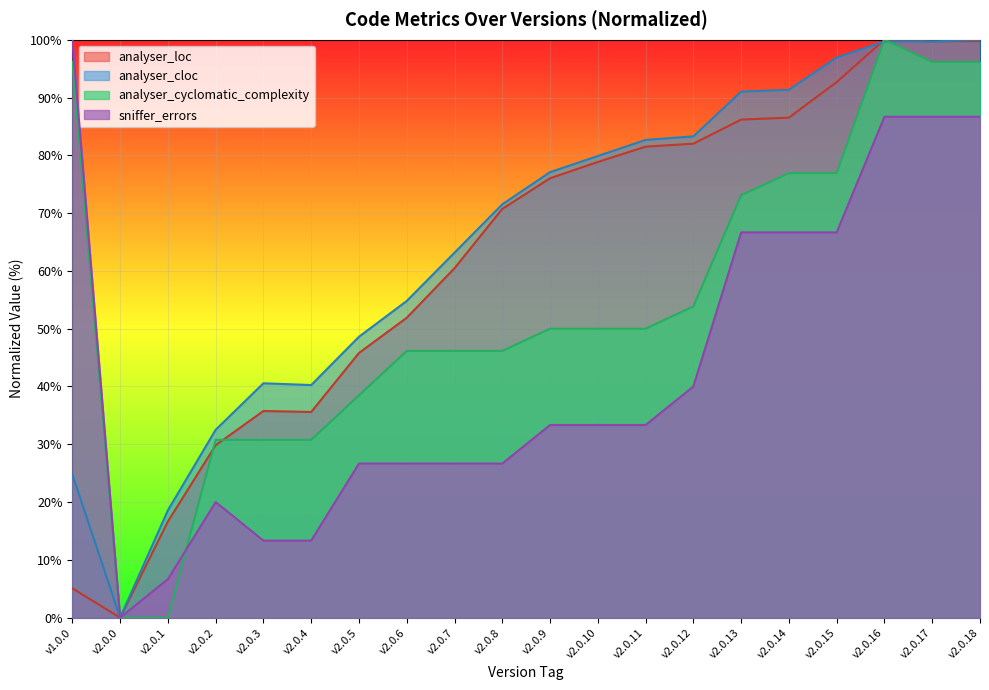

What is the difference between the analyser_cyclomatic_complexity values at v2.0.4 and v2.0.17?

65.4